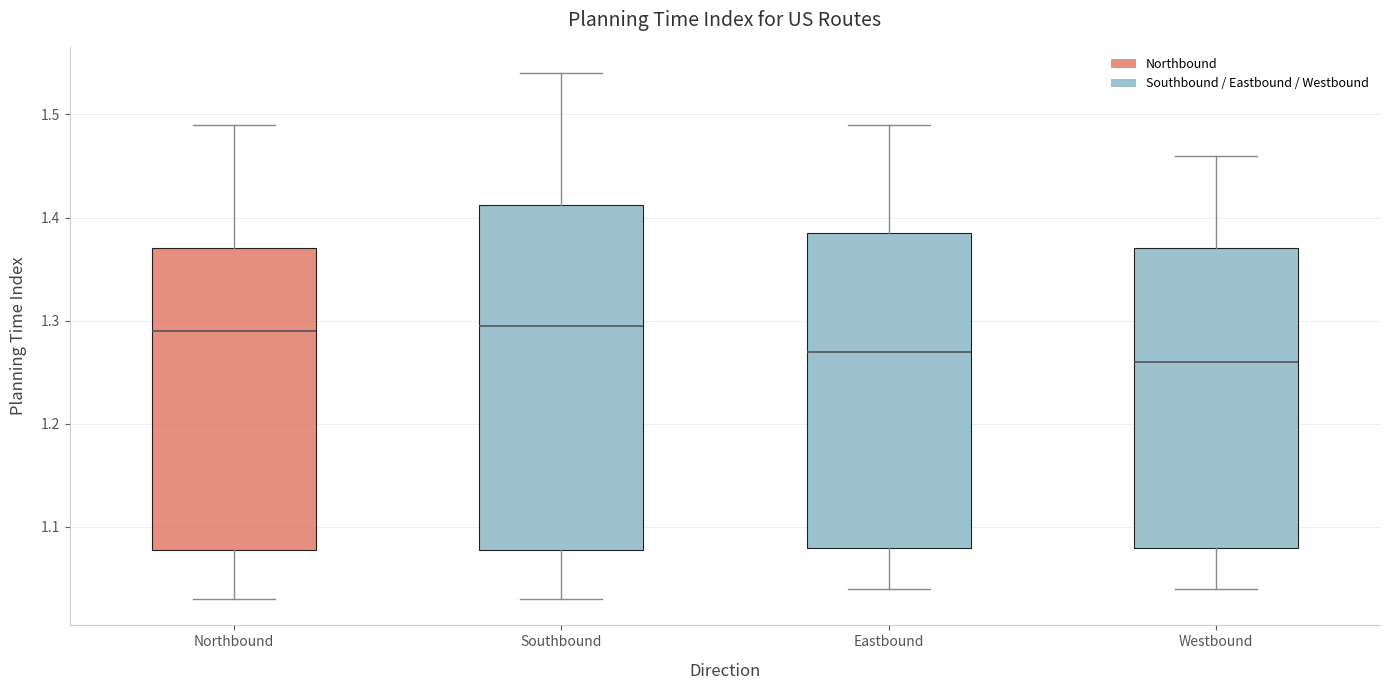

Where is the upper edge of the box for Southbound on the y-axis? The values are not printed on the chart, so give them approximately, as read against the axis.

1.41